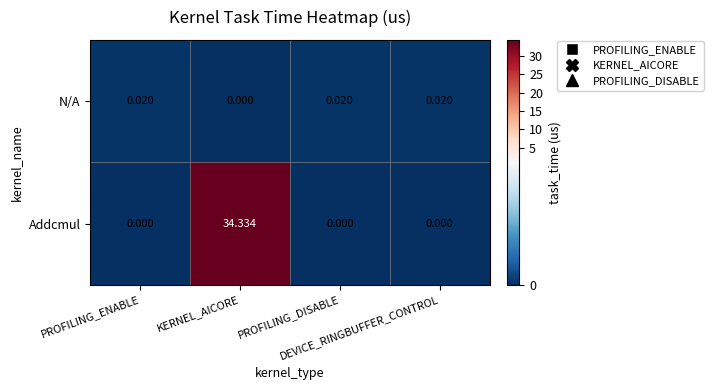

Rank the series by their average value, from lowest to highest.

N/A, Addcmul